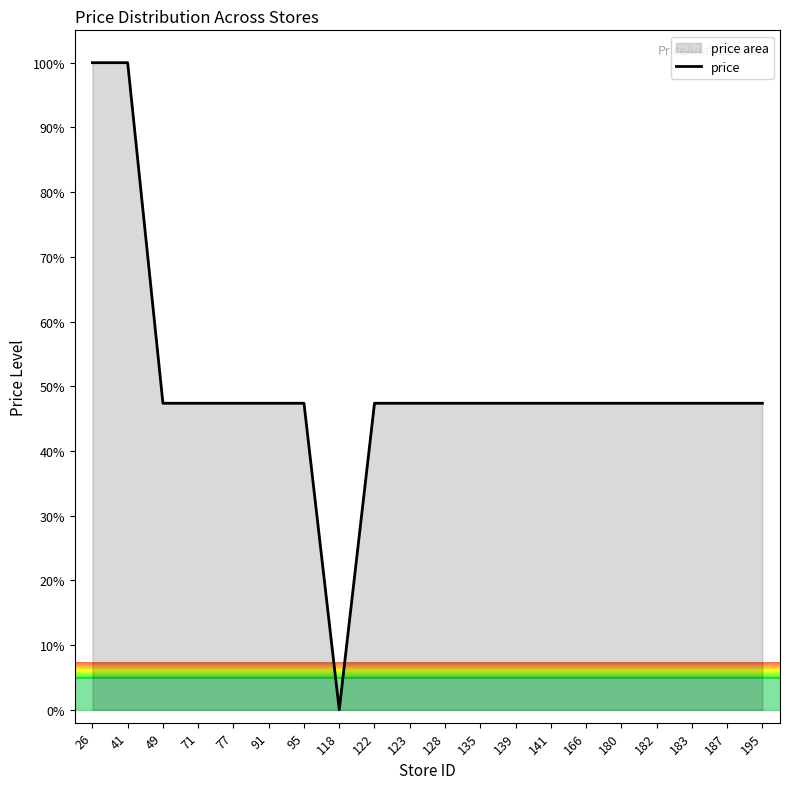

How many interior local valleys (lower than both neighbors) does the data have?

1